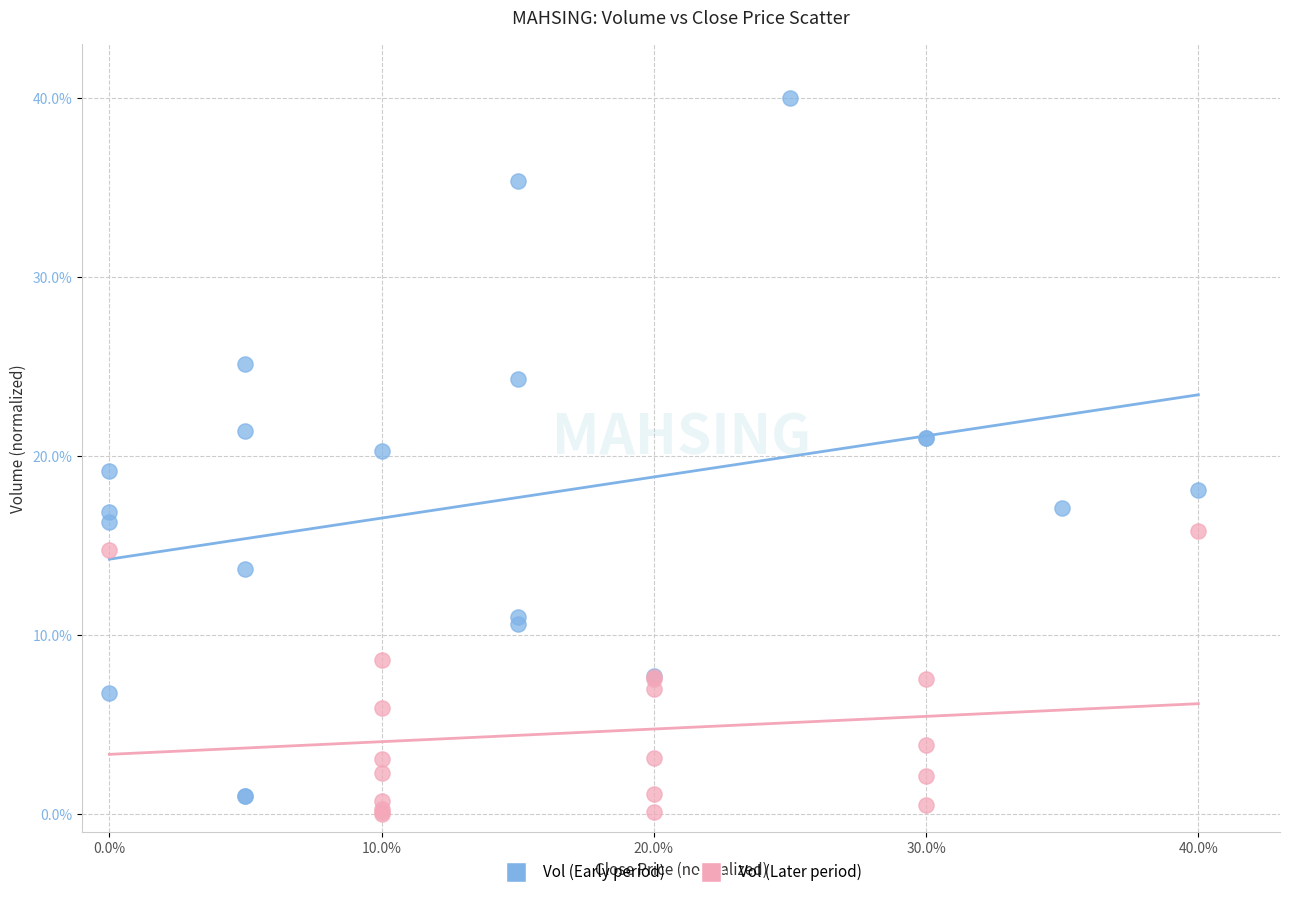

Which series has the widest spread of Y values?

Vol (Early period)